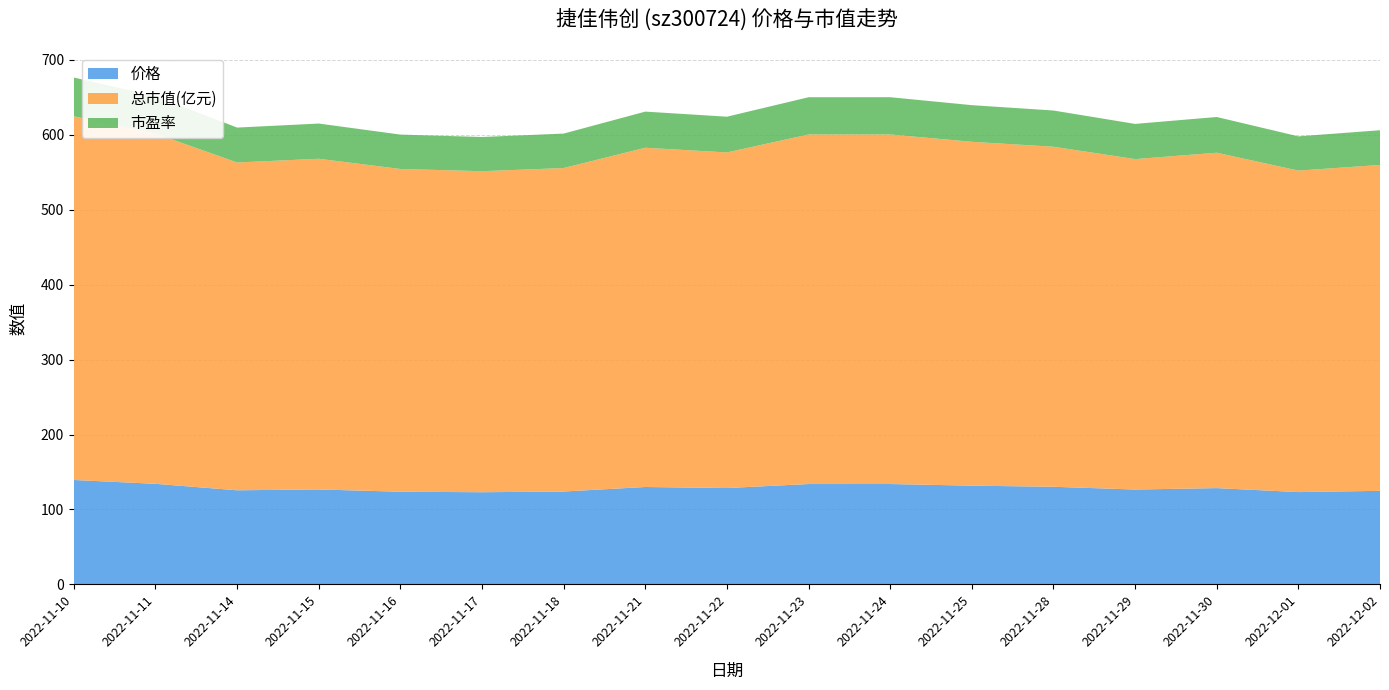

Reading left to right, what are all the values shown in this chart?

价格: 139.3	134.2	125.6	126.7	123.7	123.0	123.9	130.0	128.6	133.9	133.9	131.8	130.3	126.6	128.5	123.2	124.9
总市值(亿元): 485.2	467.3	437.4	441.2	430.6	428.3	431.6	452.6	447.8	466.4	466.4	458.8	453.7	440.9	447.5	428.9	434.8
市盈率: 51.7	49.8	46.6	47.0	45.9	45.6	46.0	48.2	47.7	49.7	49.7	48.9	48.3	47.0	47.7	45.7	46.3